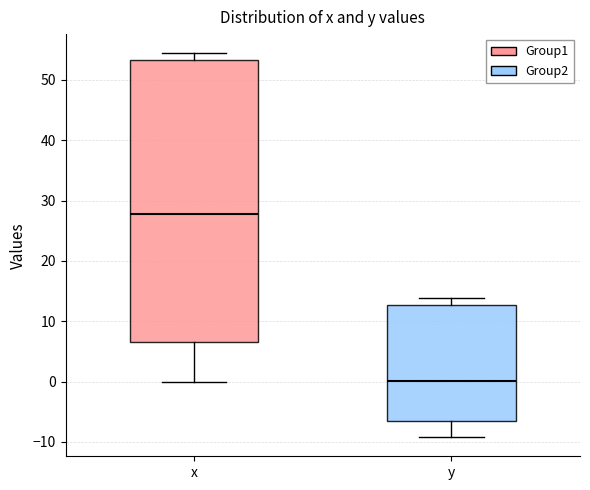

Reading left to right, transcribe this box plot: for each box, give where its median line is, the range the box spans, and where its two whiskers end, as read against the y-axis. The values are not printed on the chart, so give them approximately, as read against the axis.

x: median 28, box 7 to 53, whiskers 0 to 54
y: median 0, box -6 to 13, whiskers -9 to 14